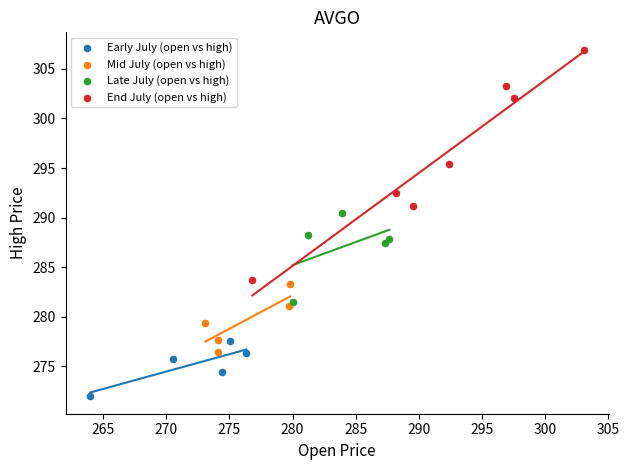

Which series contains the highest Y value?

End July (open vs high)